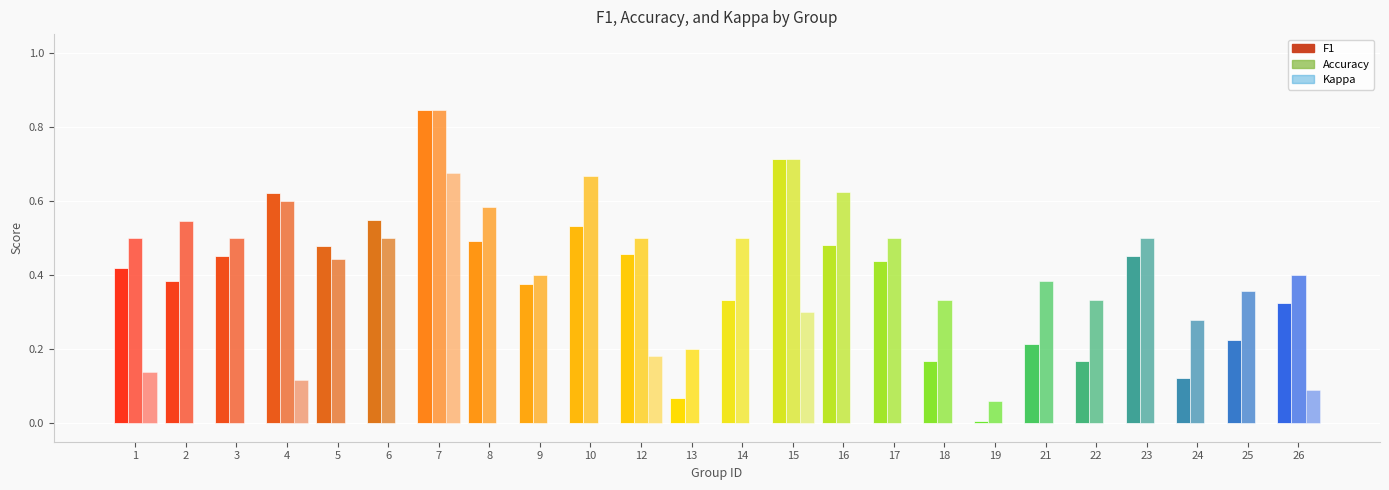

The value of kappa at 7 is 0.7. True or false?

True